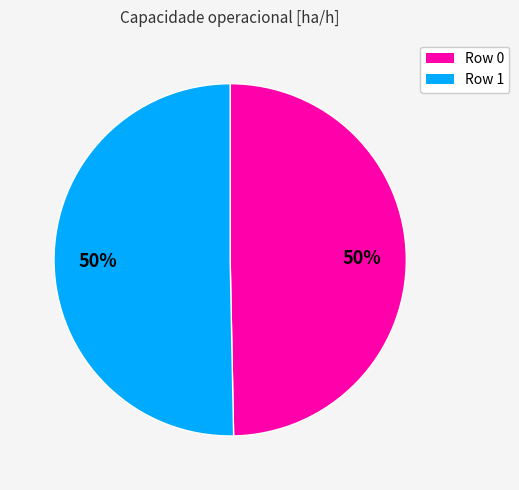

To the nearest percent, what portion does Row 1 represent?

50%